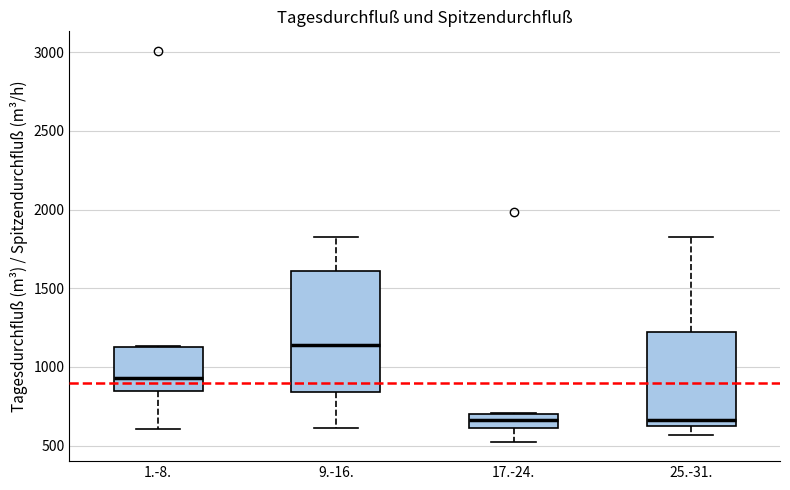

Which box is the tallest, from its lower edge to its upper edge?

9.-16.